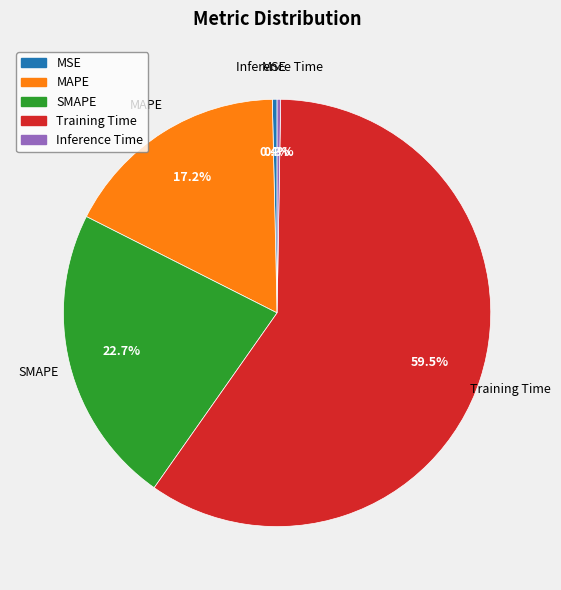

Combined, do MAPE and SMAPE account for over 50%?

No